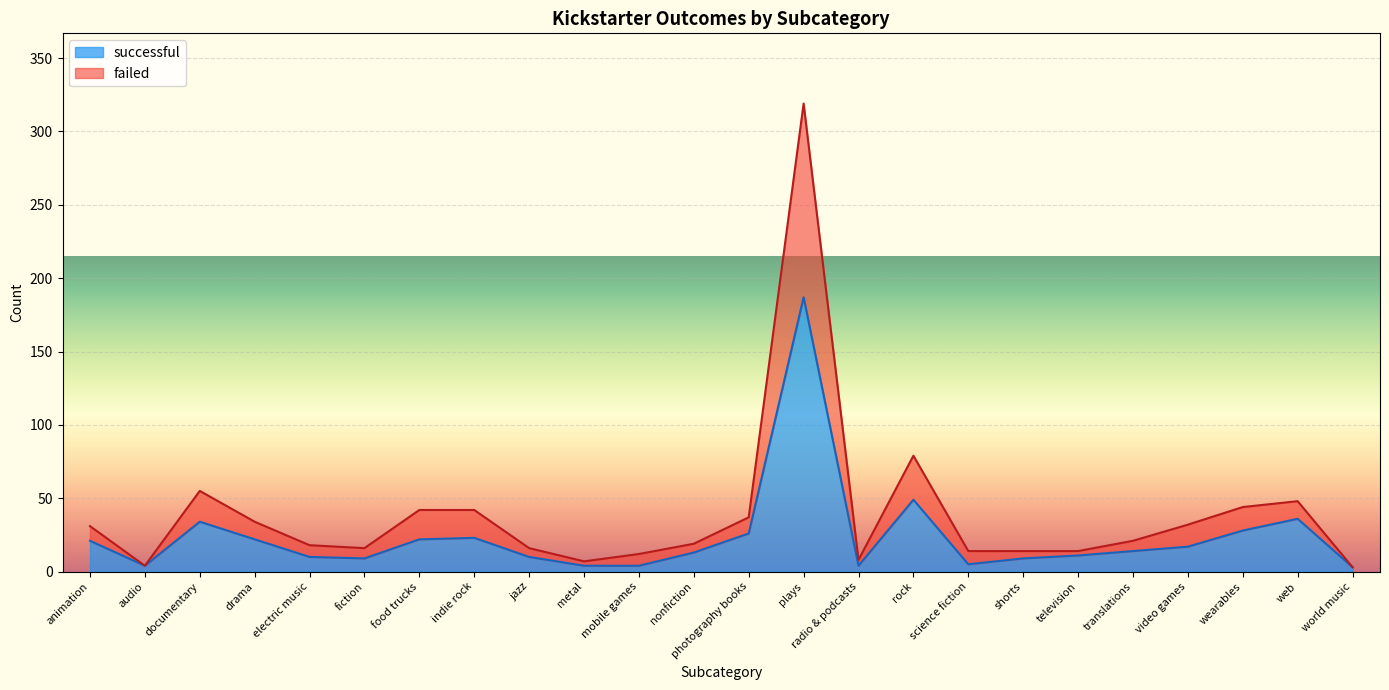

True or false: failed and successful intersect in this chart.

False